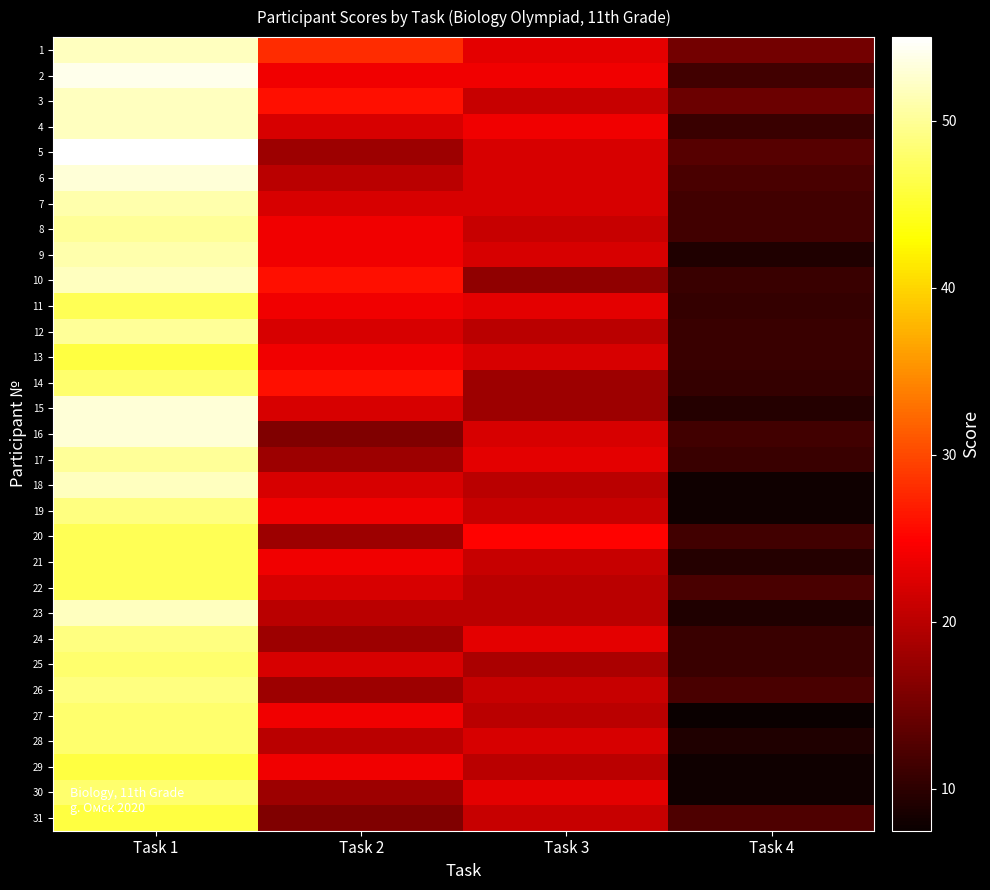

Reading right to left, extract all data points from this chart.

1: Task 4=15.0	Task 3=23.0	Task 2=28.0	Task 1=52.0
2: Task 4=11.5	Task 3=24.0	Task 2=24.0	Task 1=54.0
3: Task 4=14.5	Task 3=21.0	Task 2=26.0	Task 1=52.0
4: Task 4=11.0	Task 3=24.0	Task 2=22.0	Task 1=52.0
5: Task 4=13.0	Task 3=22.0	Task 2=18.0	Task 1=55.0
6: Task 4=12.0	Task 3=22.0	Task 2=20.0	Task 1=53.0
7: Task 4=11.5	Task 3=22.0	Task 2=22.0	Task 1=51.0
8: Task 4=11.5	Task 3=21.0	Task 2=24.0	Task 1=50.0
9: Task 4=9.0	Task 3=22.0	Task 2=24.0	Task 1=51.0
10: Task 4=11.0	Task 3=17.0	Task 2=26.0	Task 1=52.0
11: Task 4=10.5	Task 3=23.0	Task 2=24.0	Task 1=47.0
12: Task 4=11.0	Task 3=20.0	Task 2=22.0	Task 1=50.0
13: Task 4=11.0	Task 3=22.0	Task 2=24.0	Task 1=46.0
14: Task 4=10.5	Task 3=18.0	Task 2=26.0	Task 1=48.0
15: Task 4=9.5	Task 3=18.0	Task 2=22.0	Task 1=53.0
16: Task 4=11.5	Task 3=22.0	Task 2=16.0	Task 1=53.0
17: Task 4=11.0	Task 3=23.0	Task 2=18.0	Task 1=50.0
18: Task 4=8.0	Task 3=20.0	Task 2=22.0	Task 1=52.0
19: Task 4=8.0	Task 3=21.0	Task 2=24.0	Task 1=49.0
20: Task 4=11.5	Task 3=25.0	Task 2=18.0	Task 1=47.0
21: Task 4=9.5	Task 3=21.0	Task 2=24.0	Task 1=47.0
22: Task 4=12.0	Task 3=20.0	Task 2=22.0	Task 1=47.0
23: Task 4=9.0	Task 3=20.0	Task 2=20.0	Task 1=52.0
24: Task 4=11.0	Task 3=23.0	Task 2=18.0	Task 1=49.0
25: Task 4=11.0	Task 3=19.0	Task 2=22.0	Task 1=48.0
26: Task 4=12.0	Task 3=21.0	Task 2=18.0	Task 1=49.0
27: Task 4=7.5	Task 3=20.0	Task 2=24.0	Task 1=48.0
28: Task 4=9.0	Task 3=22.0	Task 2=20.0	Task 1=48.0
29: Task 4=8.0	Task 3=20.0	Task 2=24.0	Task 1=46.0
30: Task 4=8.0	Task 3=23.0	Task 2=18.0	Task 1=48.0
31: Task 4=12.5	Task 3=21.0	Task 2=16.0	Task 1=46.0